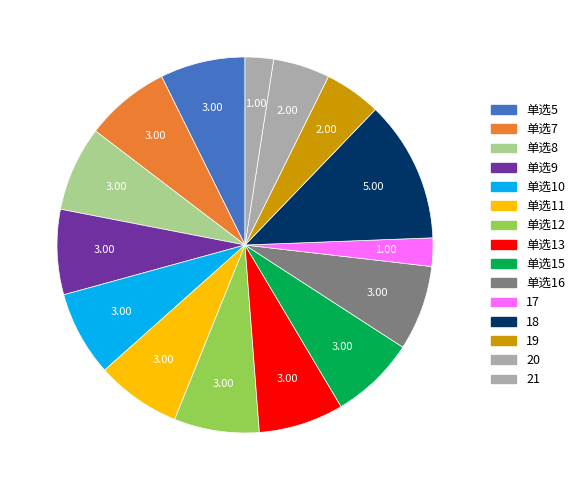

How many slices are in this pie chart?

15